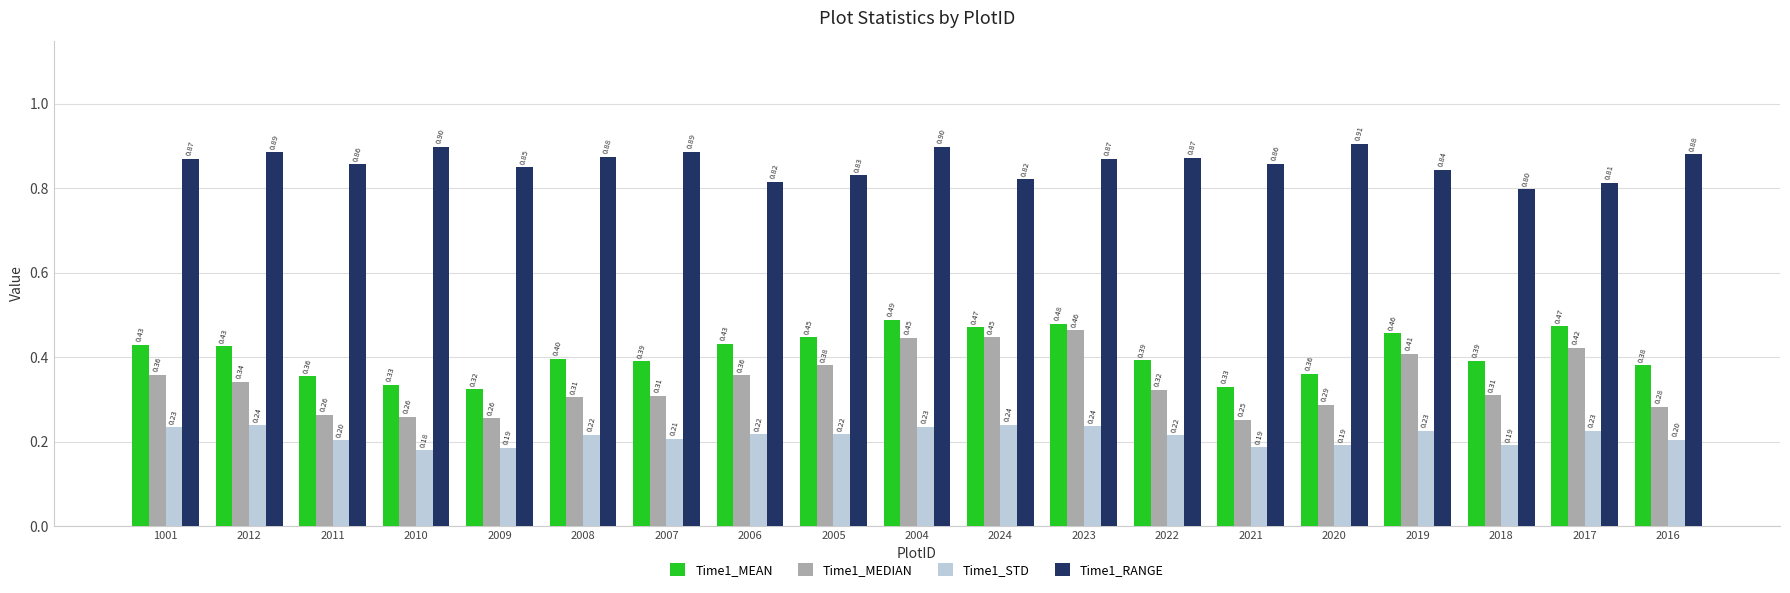

Rank the series at 1001 from lowest to highest value.

Time1_STD, Time1_MEDIAN, Time1_MEAN, Time1_RANGE